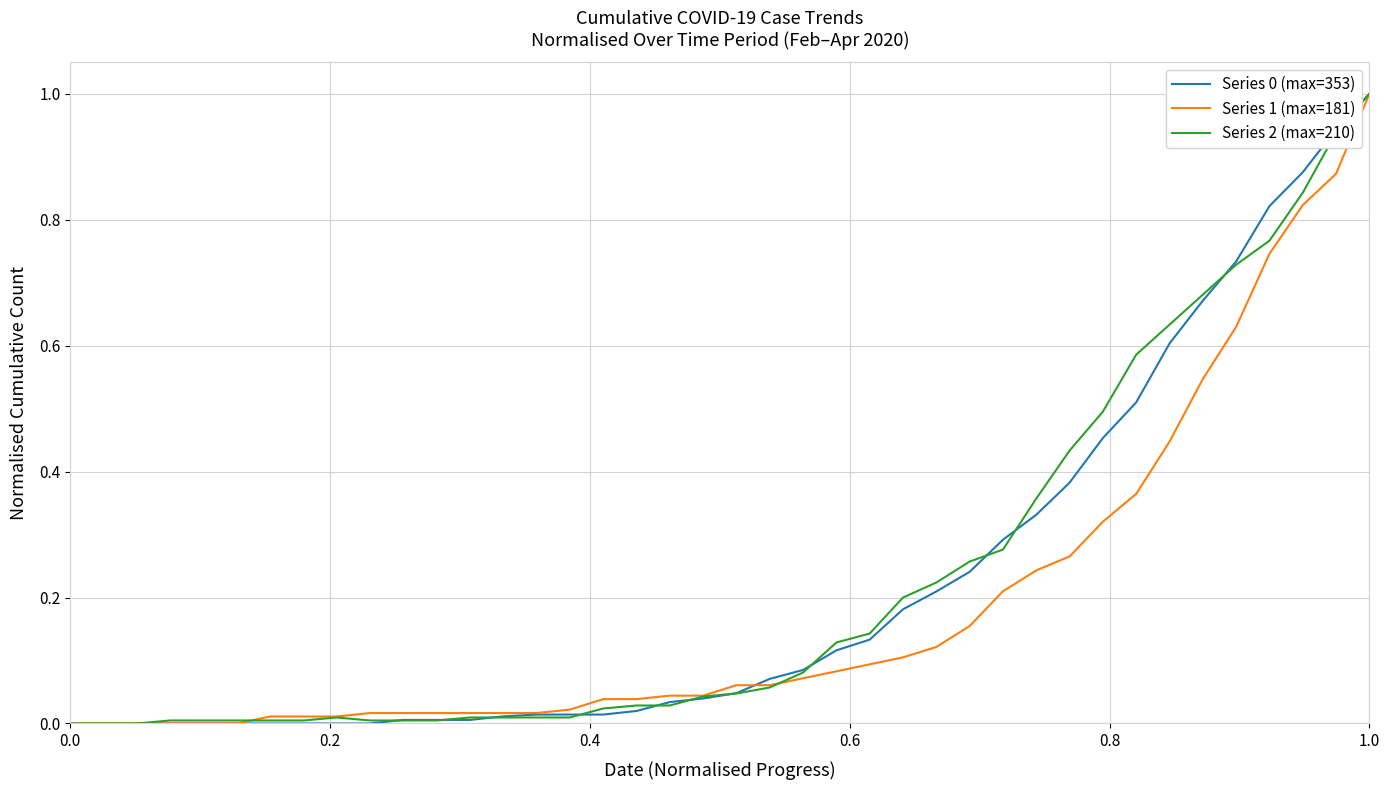

Does the chart have visible grid lines?

Yes